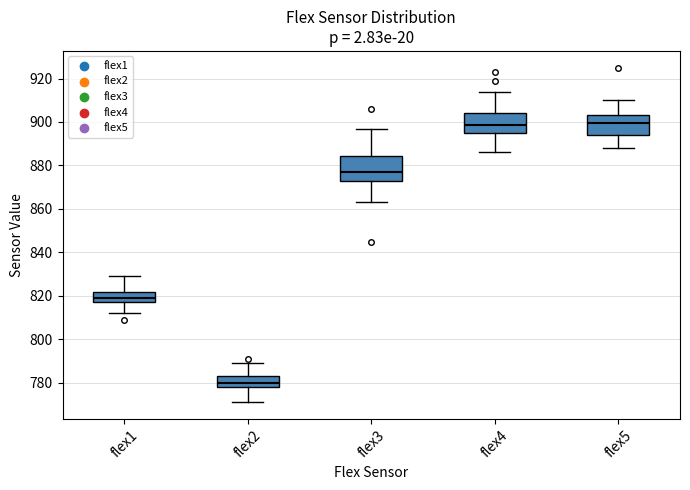

Where does the median line of the box for flex5 sit on the y-axis? The values are not printed on the chart, so give them approximately, as read against the axis.

900